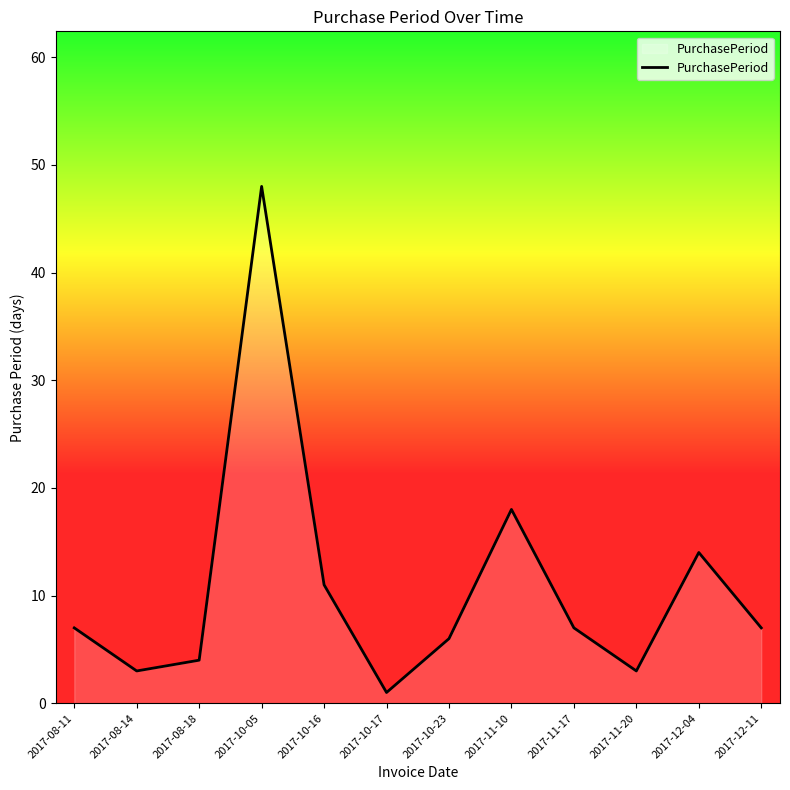

What is the minimum value shown in the chart?

1